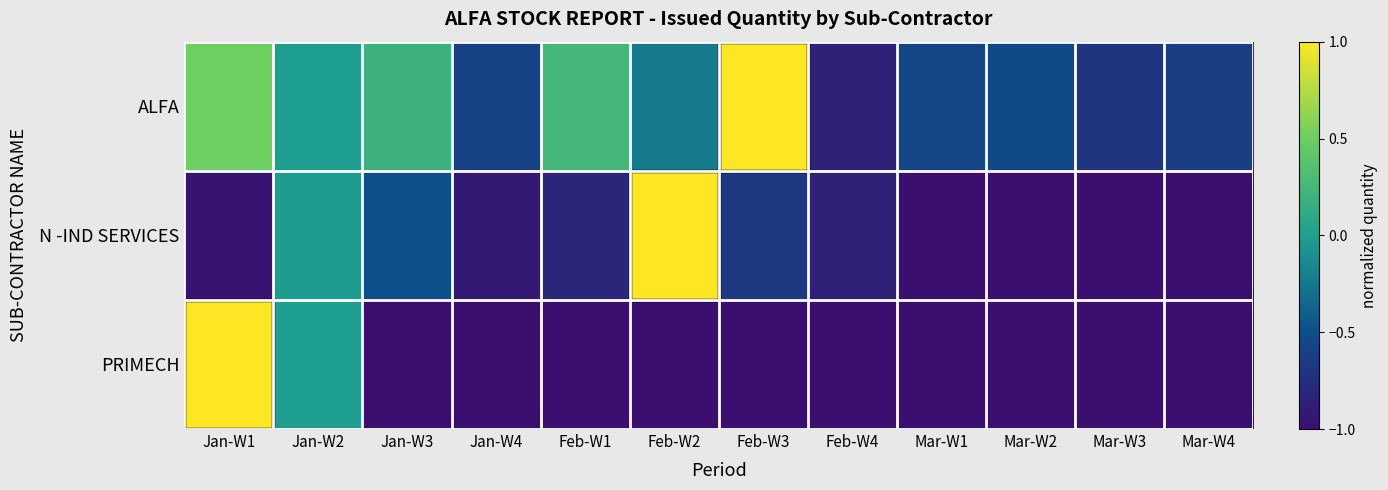

Rank the series at Mar-W2 from lowest to highest value.

N -IND SERVICES, PRIMECH, ALFA